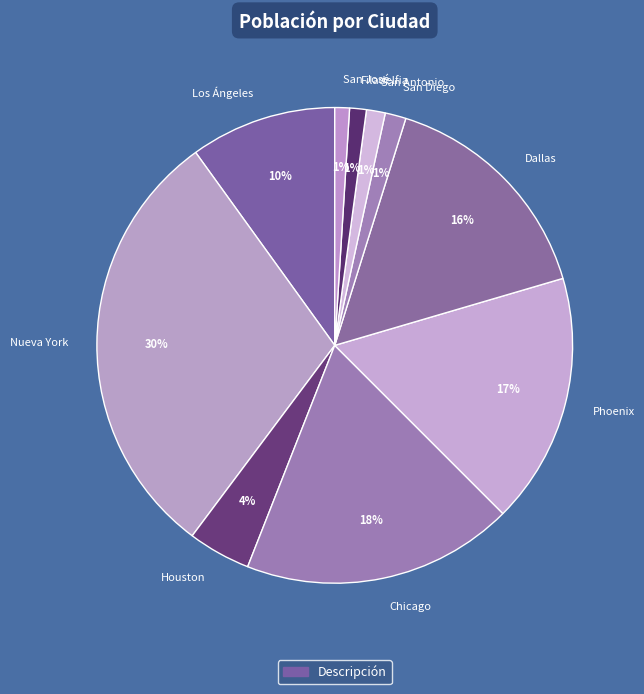

Is the sum of San Antonio and Houston greater than half?

No